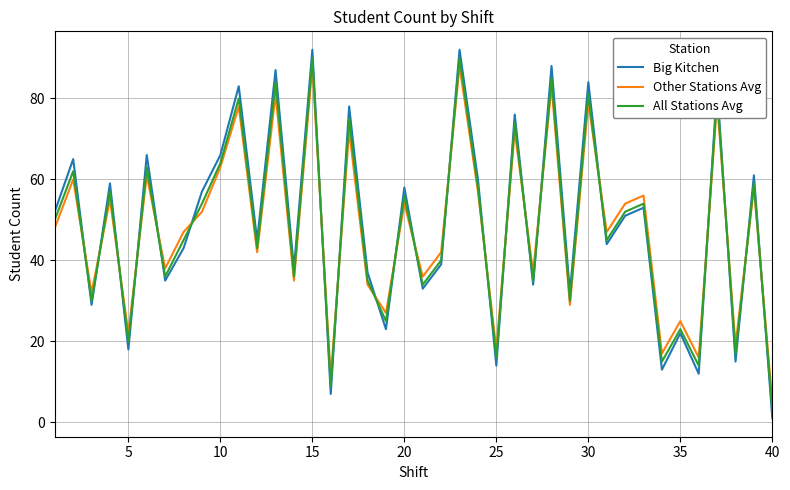

What is the highest value of the Other Stations Avg series?

88